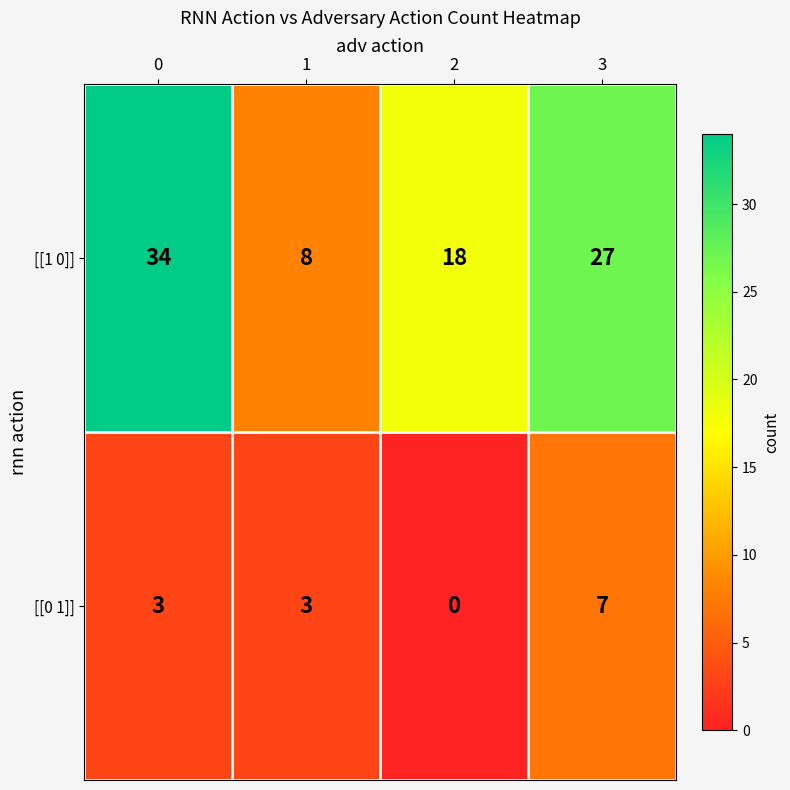

How many values in the [[0 1]] series are below 3?

1